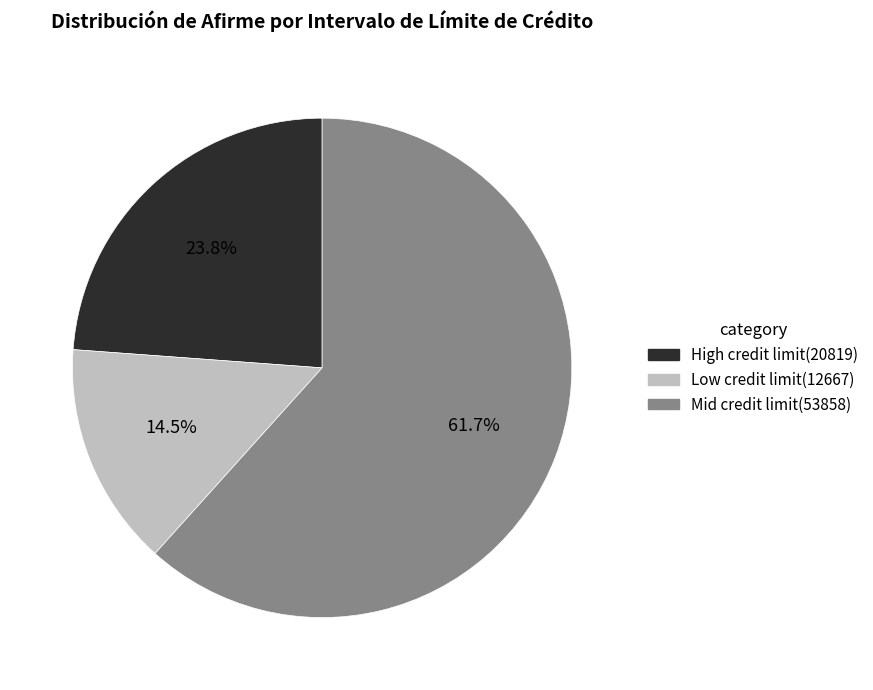

Does any single category account for the majority?

Yes